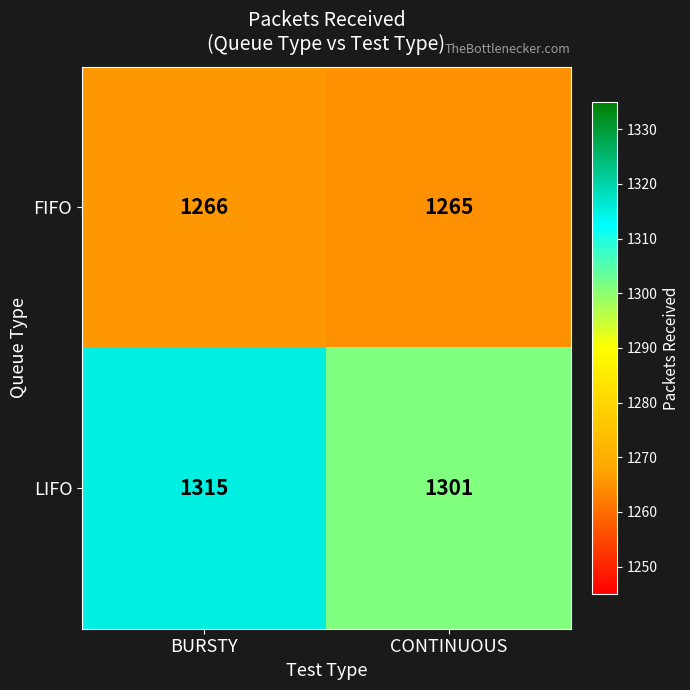

Between BURSTY and CONTINUOUS, which series saw the biggest shift?

LIFO